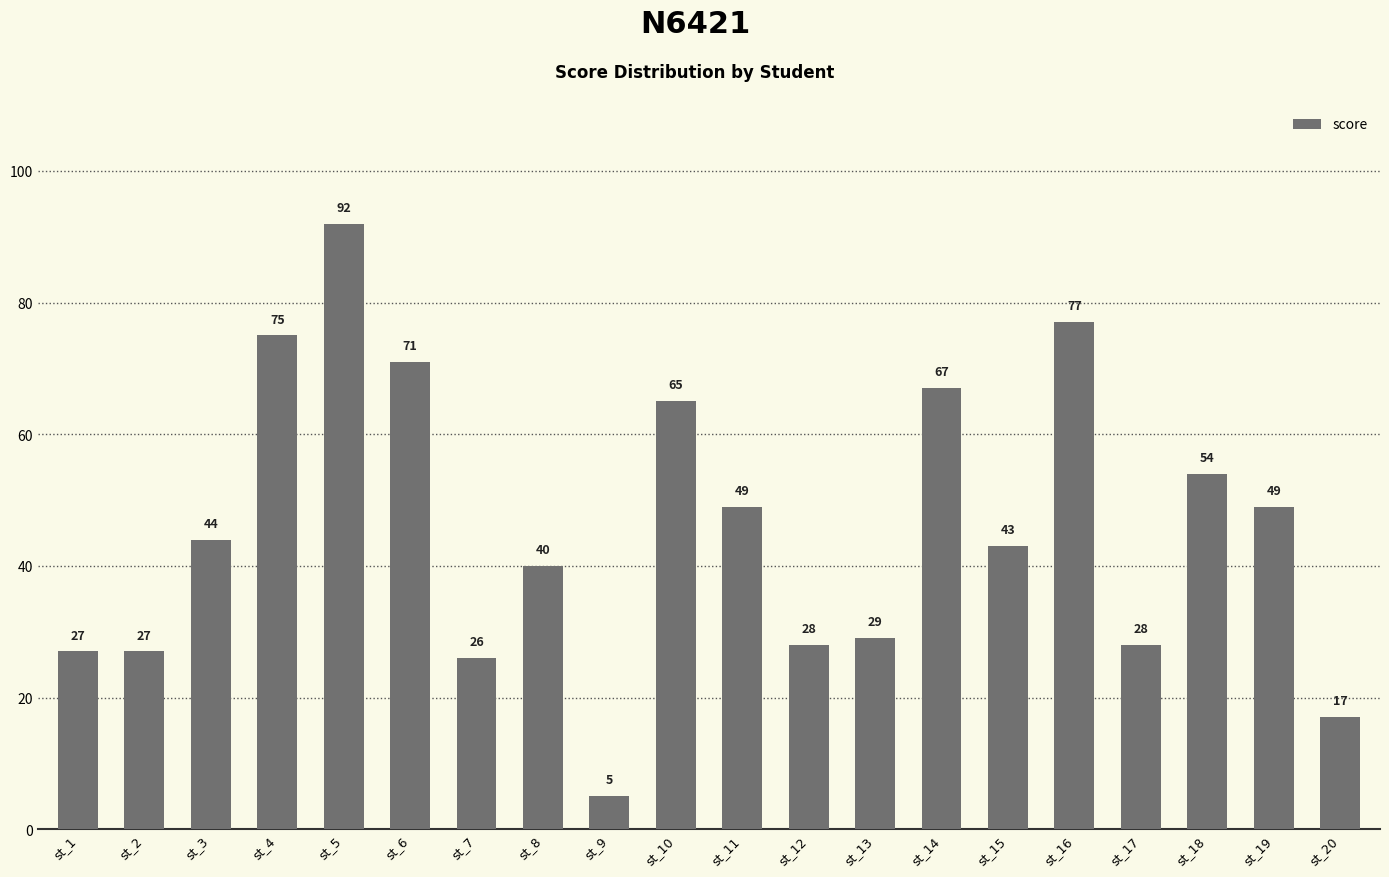

Reading right to left, transcribe all the data shown in this chart.

17	49	54	28	77	43	67	29	28	49	65	5	40	26	71	92	75	44	27	27